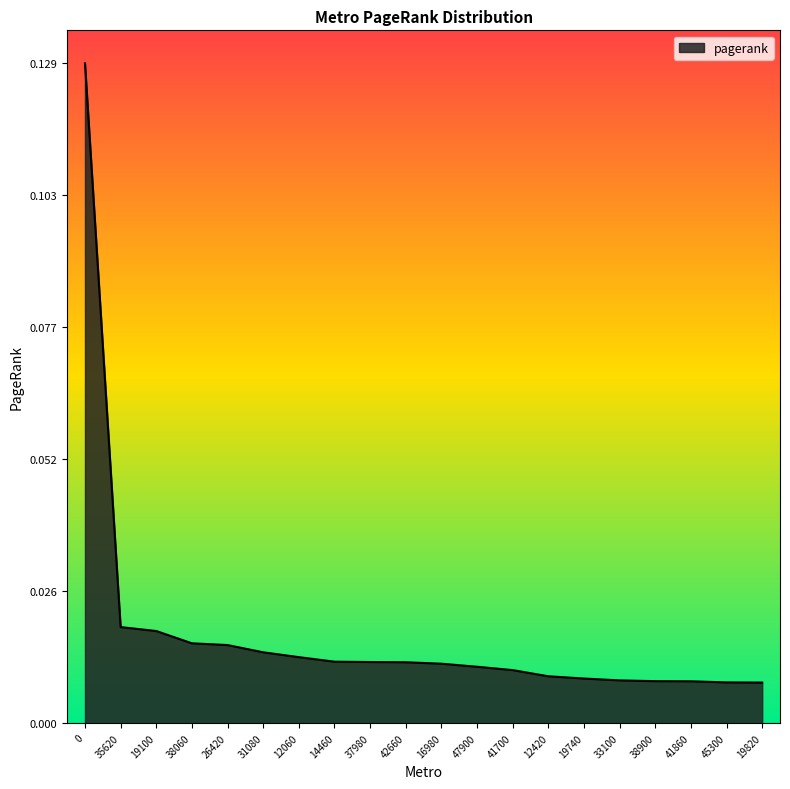

Between 12060 and 19100, which is larger?

19100